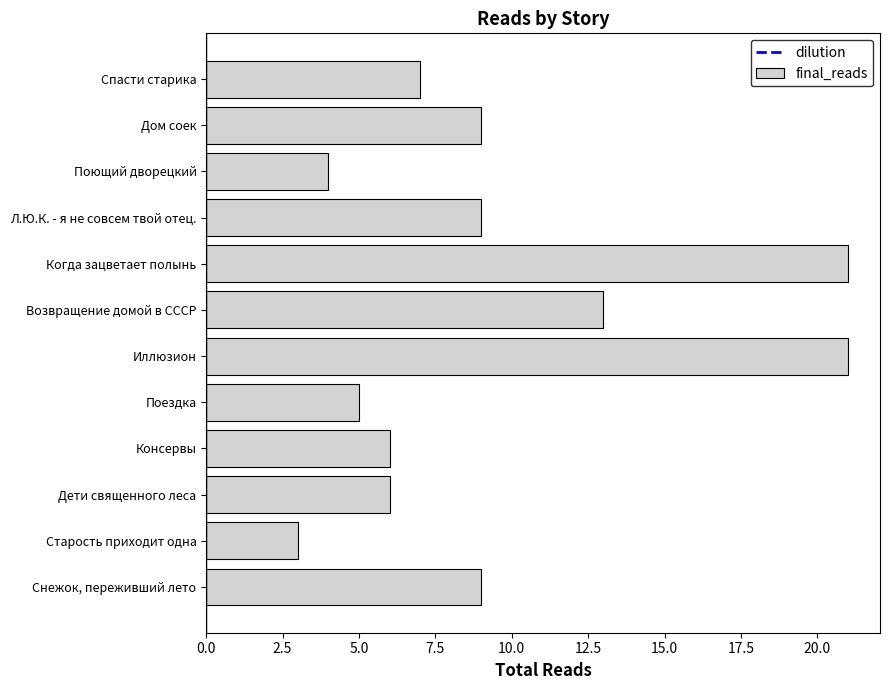

Is it true that the value at Л.Ю.К. - я не совсем твой отец. is 5?

False